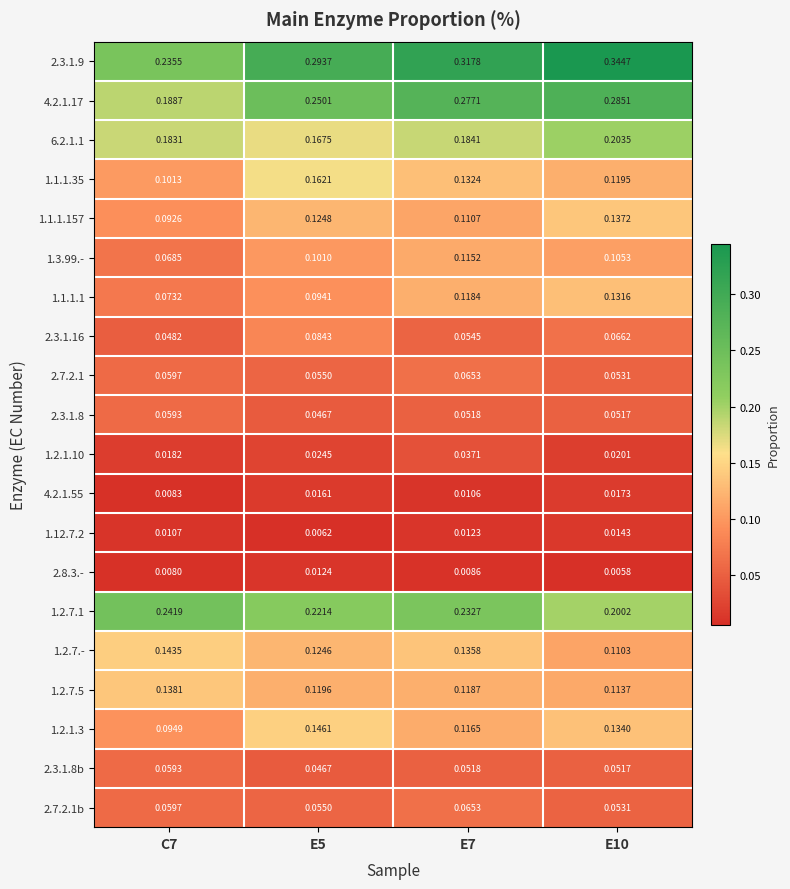

Reading left to right, transcribe all the data shown in this chart.

2.3.1.9: C7=0.2	E5=0.3	E7=0.3	E10=0.3
4.2.1.17: C7=0.2	E5=0.3	E7=0.3	E10=0.3
6.2.1.1: C7=0.2	E5=0.2	E7=0.2	E10=0.2
1.1.1.35: C7=0.1	E5=0.2	E7=0.1	E10=0.1
1.1.1.157: C7=0.1	E5=0.1	E7=0.1	E10=0.1
1.3.99.-: C7=0.1	E5=0.1	E7=0.1	E10=0.1
1.1.1.1: C7=0.1	E5=0.1	E7=0.1	E10=0.1
2.3.1.16: C7=0.0	E5=0.1	E7=0.1	E10=0.1
2.7.2.1: C7=0.1	E5=0.1	E7=0.1	E10=0.1
2.3.1.8: C7=0.1	E5=0.0	E7=0.1	E10=0.1
1.2.1.10: C7=0.0	E5=0.0	E7=0.0	E10=0.0
4.2.1.55: C7=0.0	E5=0.0	E7=0.0	E10=0.0
1.12.7.2: C7=0.0	E5=0.0	E7=0.0	E10=0.0
2.8.3.-: C7=0.0	E5=0.0	E7=0.0	E10=0.0
1.2.7.1: C7=0.2	E5=0.2	E7=0.2	E10=0.2
1.2.7.-: C7=0.1	E5=0.1	E7=0.1	E10=0.1
1.2.7.5: C7=0.1	E5=0.1	E7=0.1	E10=0.1
1.2.1.3: C7=0.1	E5=0.1	E7=0.1	E10=0.1
2.3.1.8b: C7=0.1	E5=0.0	E7=0.1	E10=0.1
2.7.2.1b: C7=0.1	E5=0.1	E7=0.1	E10=0.1